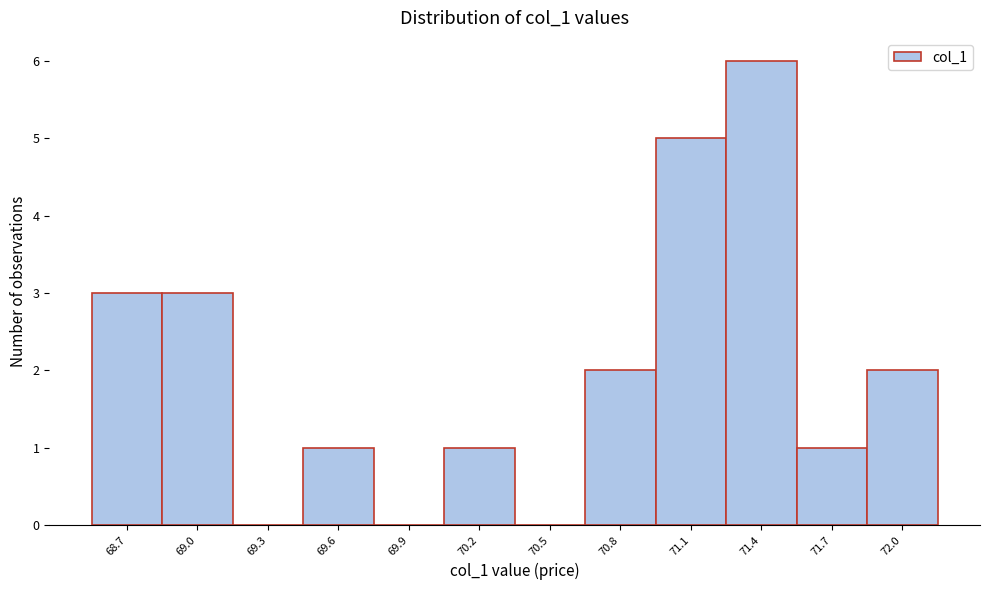

Reading left to right, transcribe all the data shown in this chart.

68.7=3	69.0=3	69.3=0	69.6=1	69.9=0	70.2=1	70.5=0	70.8=2	71.1=5	71.4=6	71.7=1	72.0=2